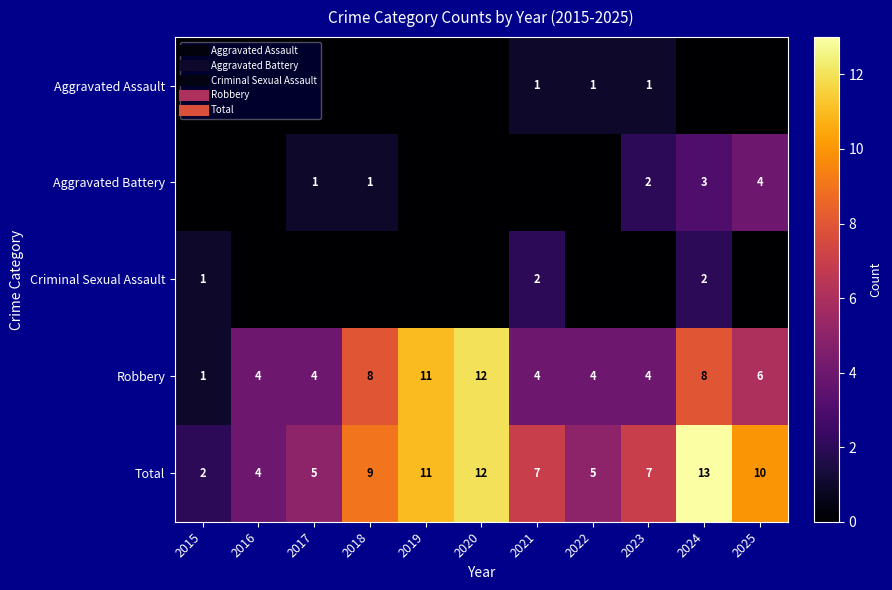

What is the difference between the maximum and minimum values in the Total series?

11